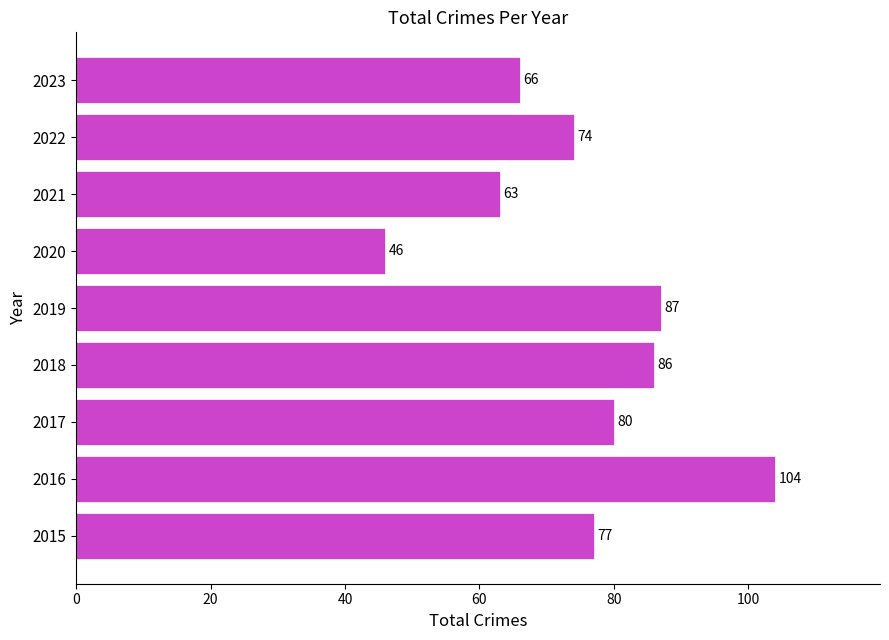

Which has a higher value, 2021 or 2016?

2016